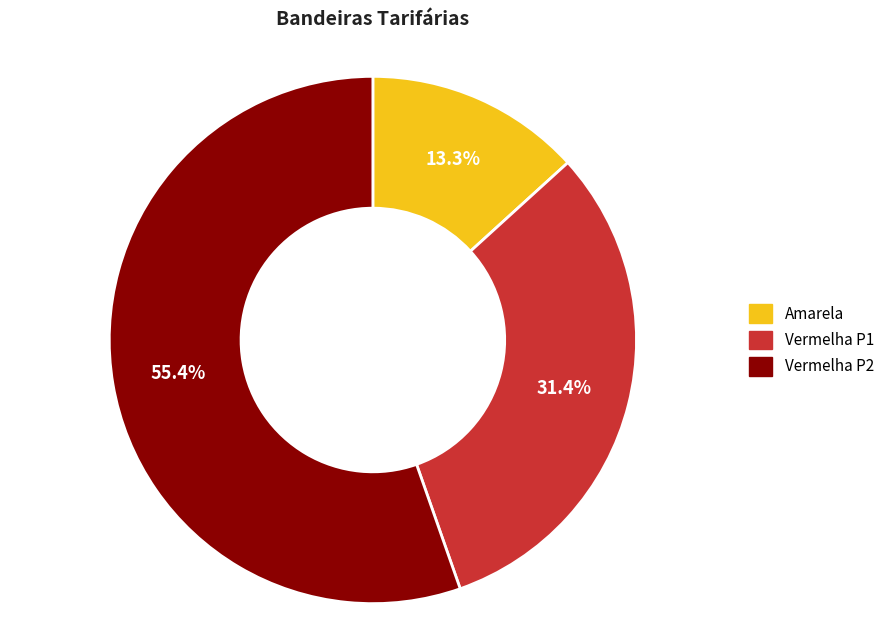

To the nearest percent, what percentage of the pie is Amarela?

13%